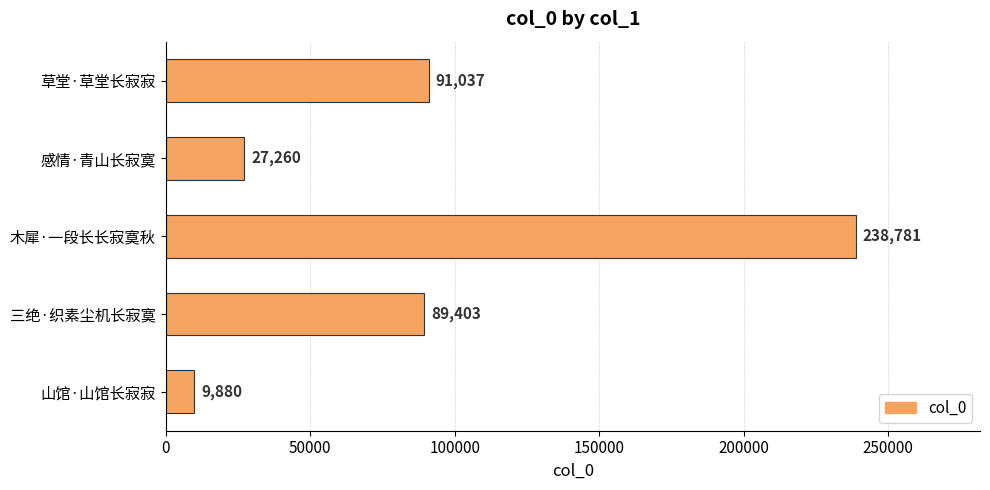

Rank the categories by value from highest to lowest.

木犀·一段长长寂寞秋, 草堂·草堂长寂寂, 三绝·织素尘机长寂寞, 感情·青山长寂寞, 山馆·山馆长寂寂